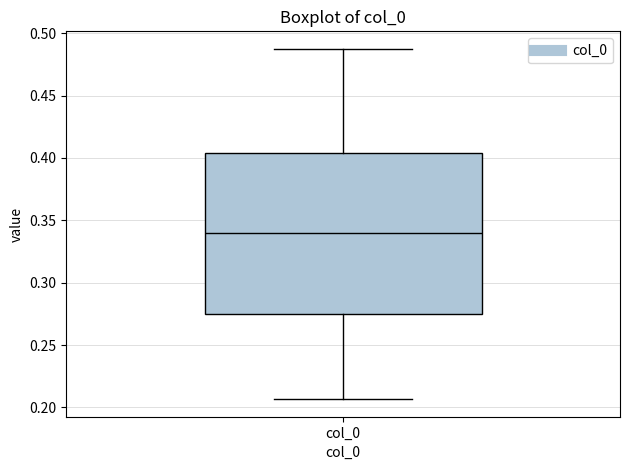

Transcribe this box plot: give where the median line is, the range the box spans, and where the two whiskers end, as read against the y-axis. The values are not printed on the chart, so give them approximately, as read against the axis.

median 0.340, box 0.275 to 0.405, whiskers 0.205 to 0.490